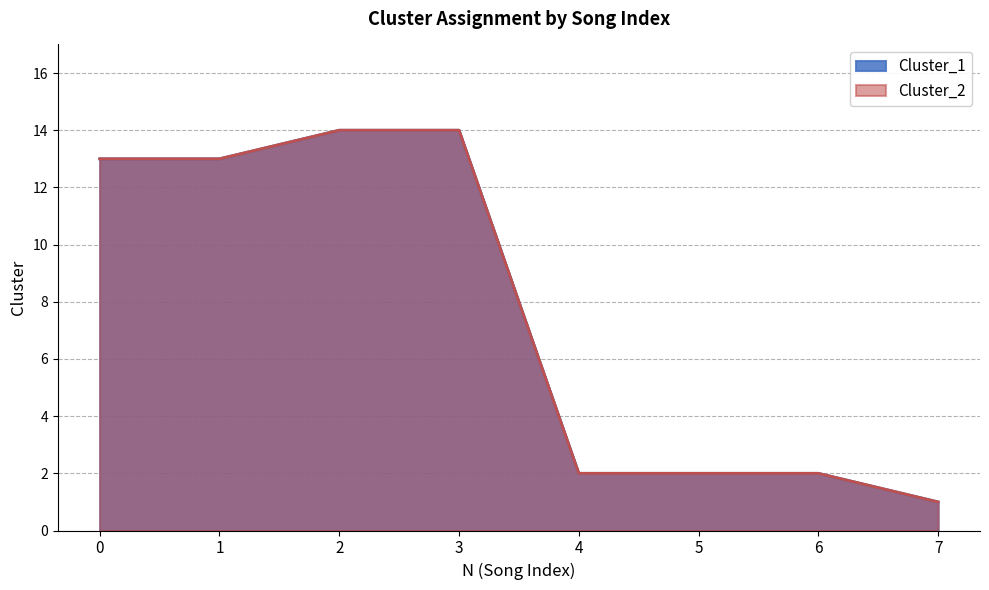

Which series changed the most between 3 and 4?

Cluster_1